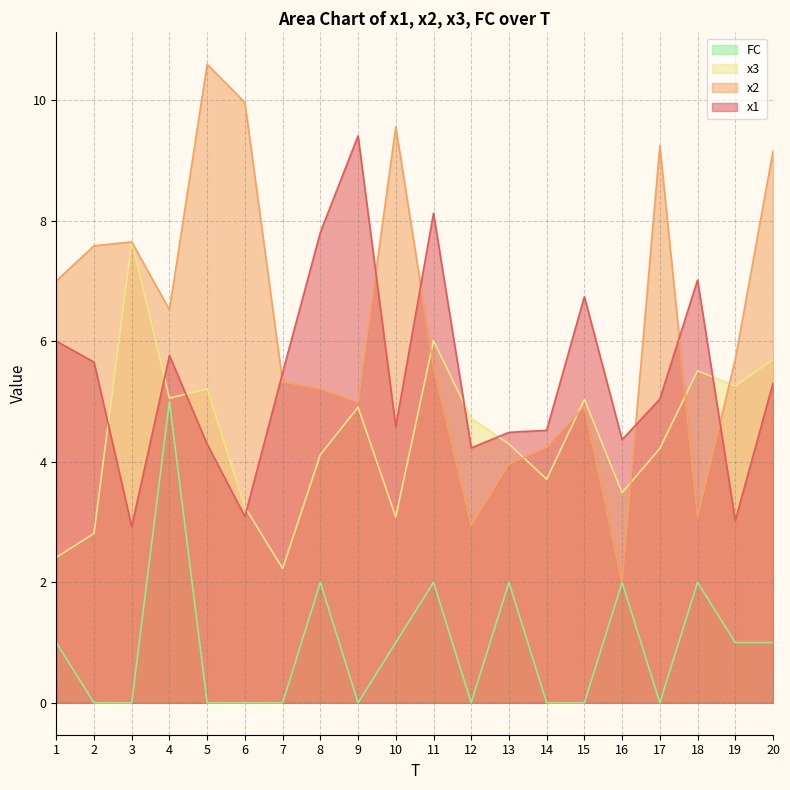

True or false: x1 and FC intersect in this chart.

False